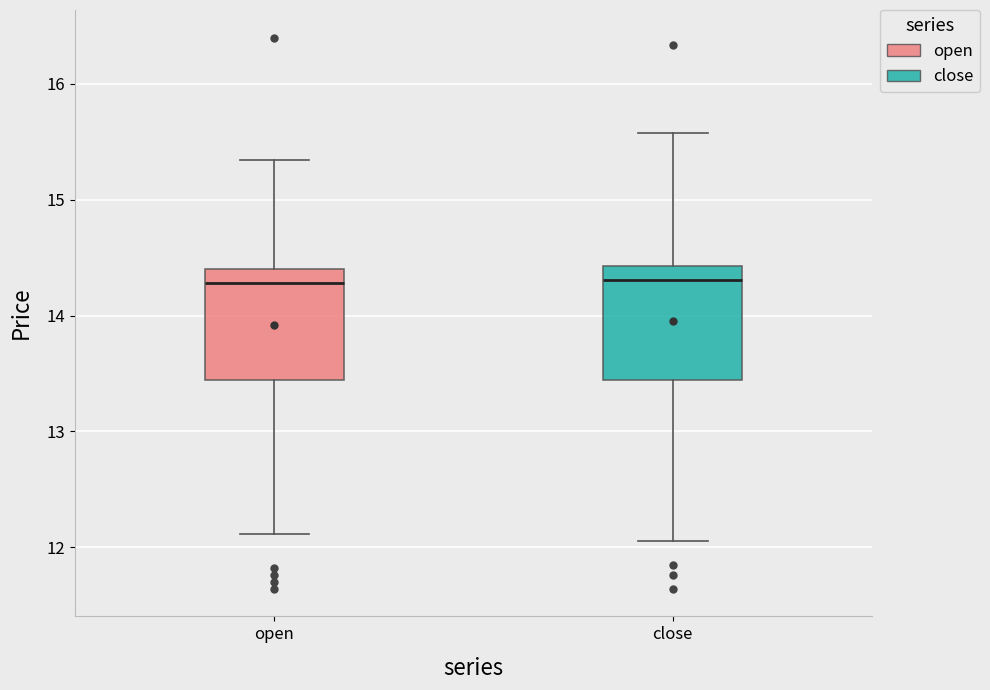

Where does the median line of the box for open sit on the y-axis? The values are not printed on the chart, so give them approximately, as read against the axis.

14.3